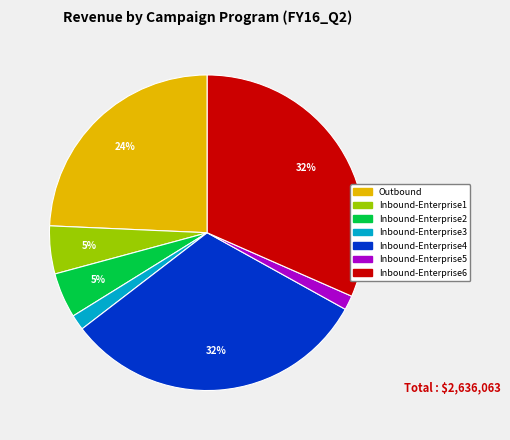

Does any single category account for the majority?

No